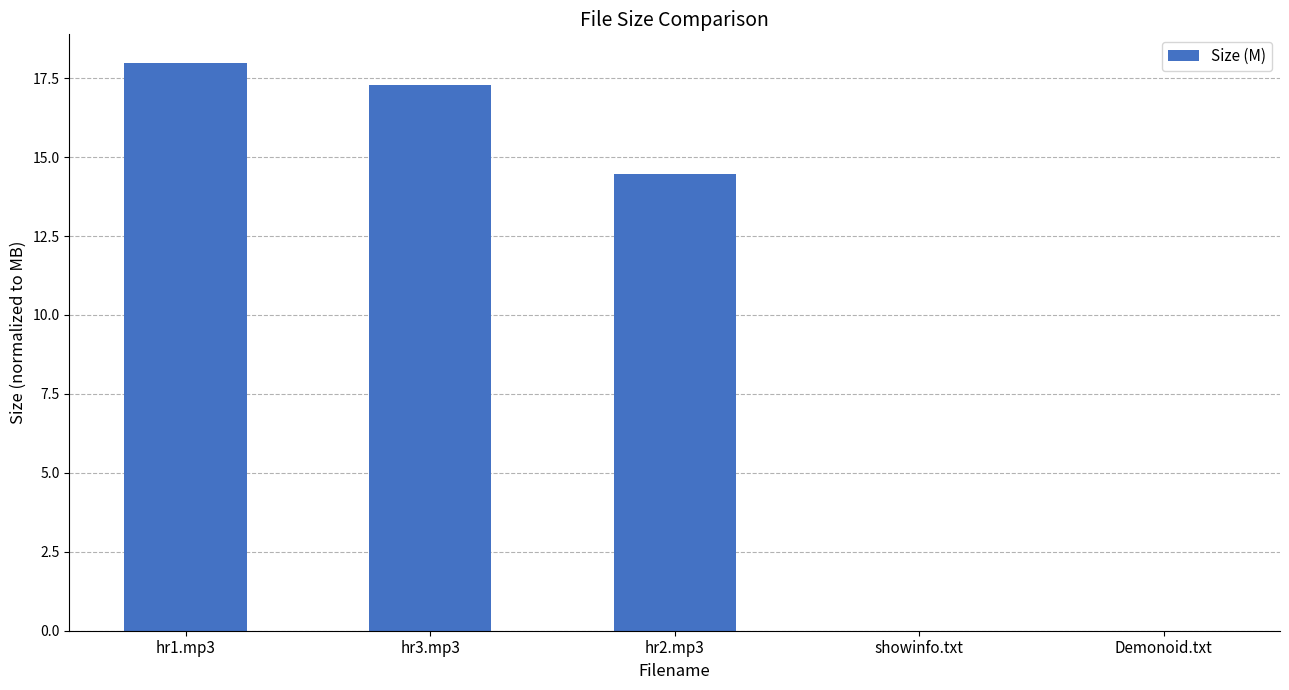

Where is the data nearest to the value 8?

hr2.mp3